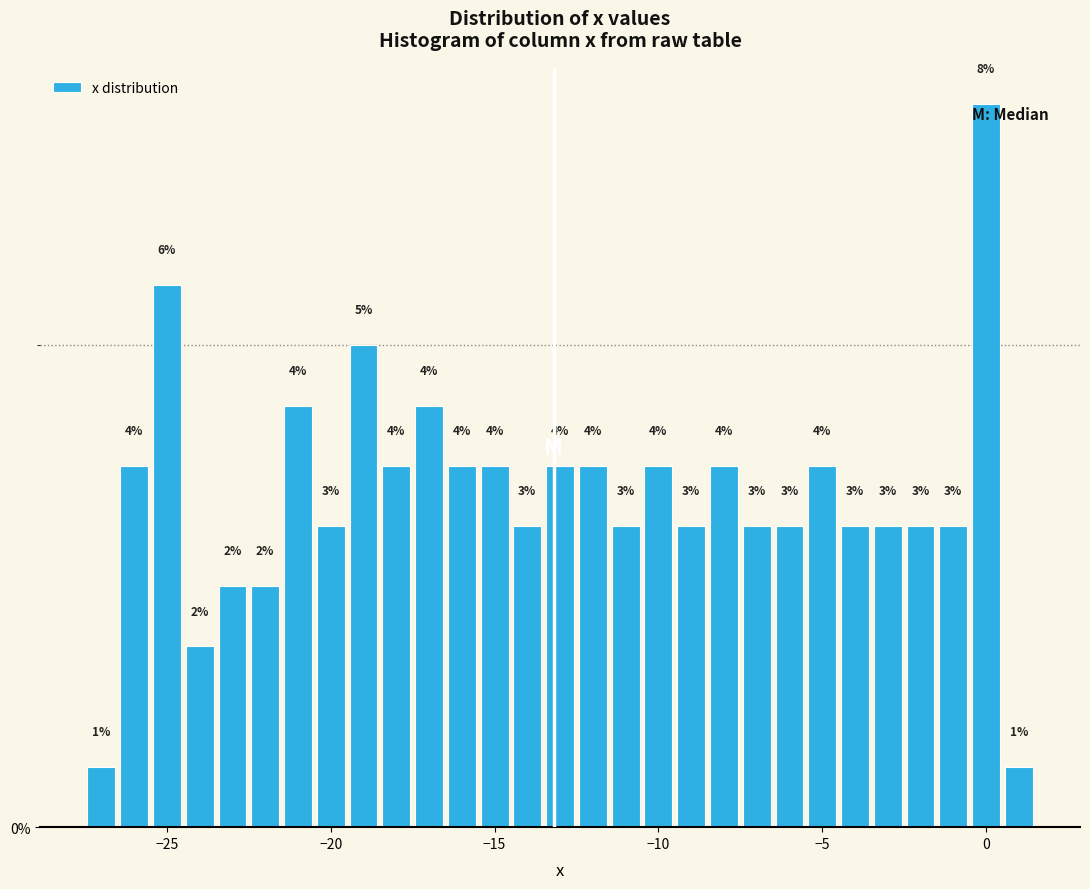

Read against the x-axis, roughly where is the centre of the tallest bar?

0.0